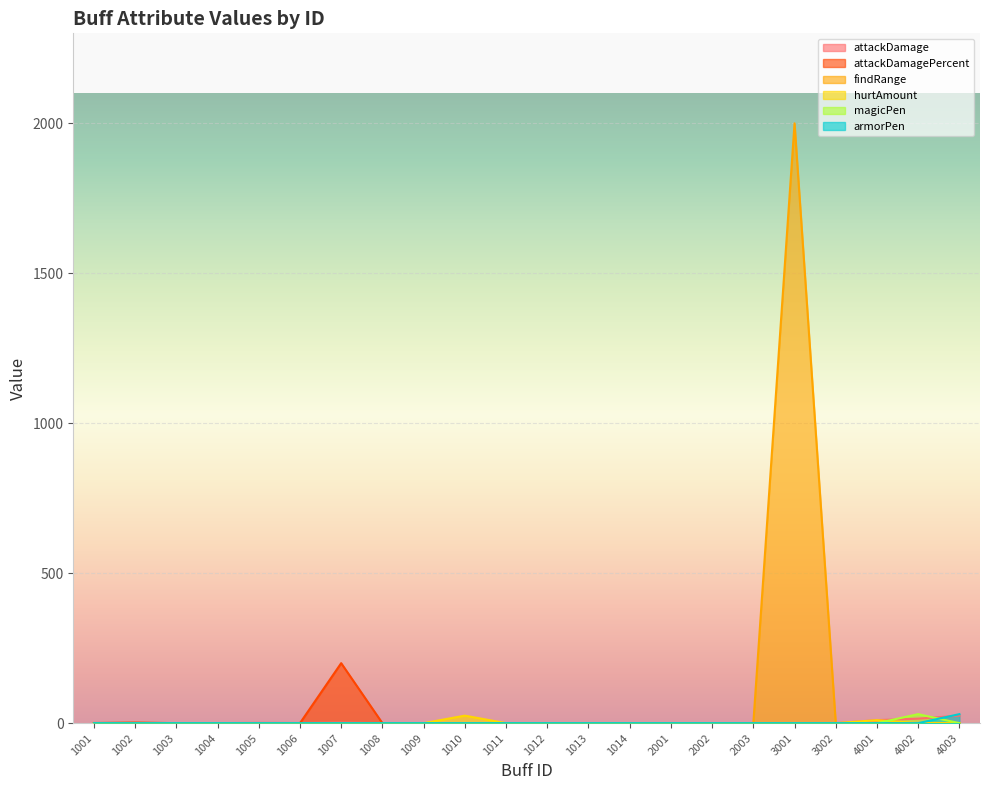

The value of hurtAmount at 1009 is 0.0. True or false?

True